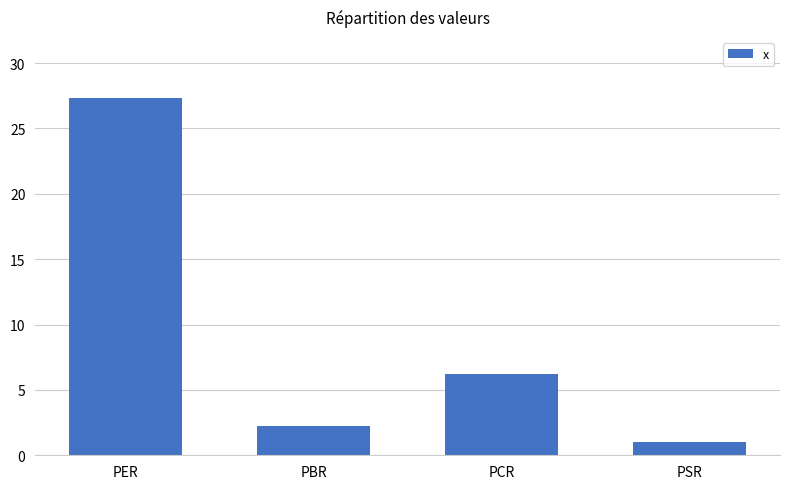

What is the maximum value shown in the chart?

27.3